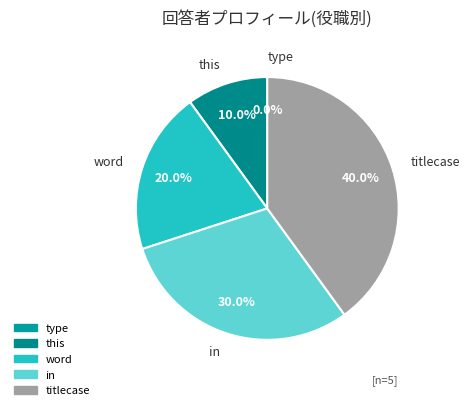

What percentage is NOT represented by word?

80.0%